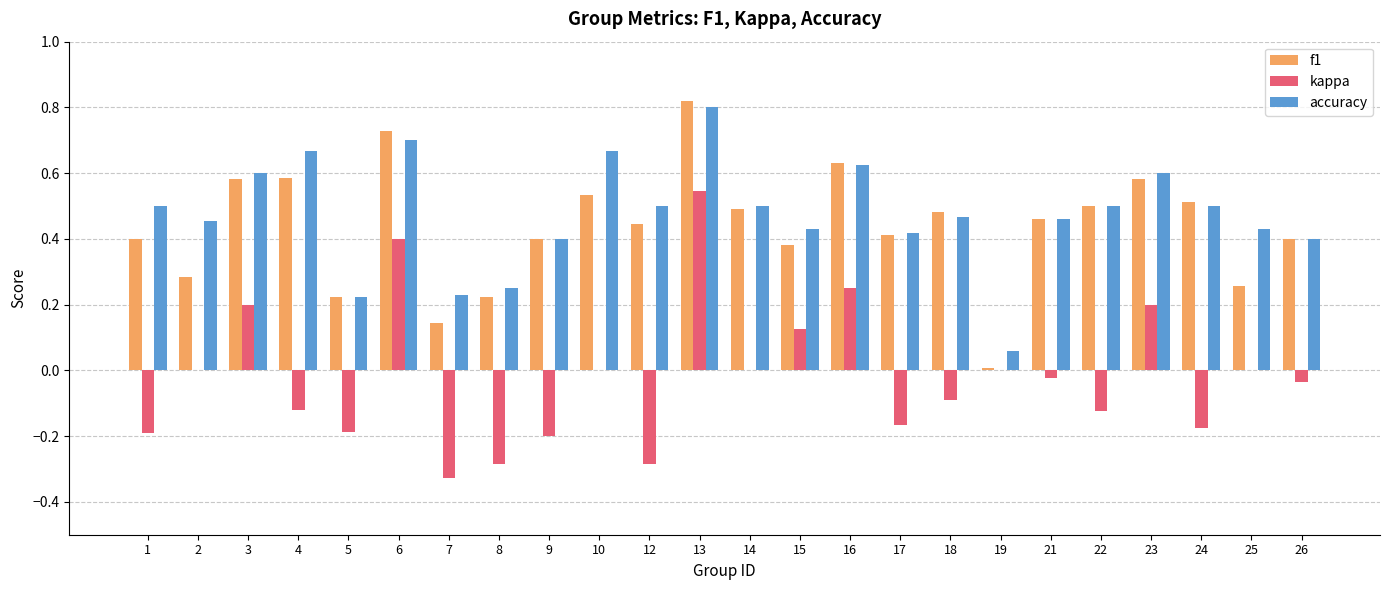

Which series has the largest total across all categories?

accuracy